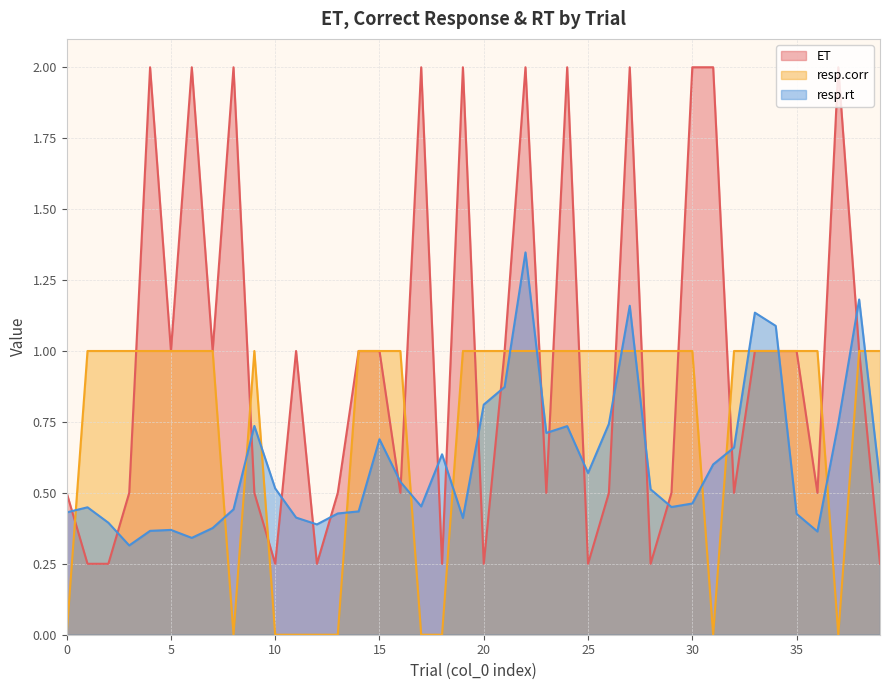

Is the value of resp.corr at 28 greater than the value of ET at 8?

No